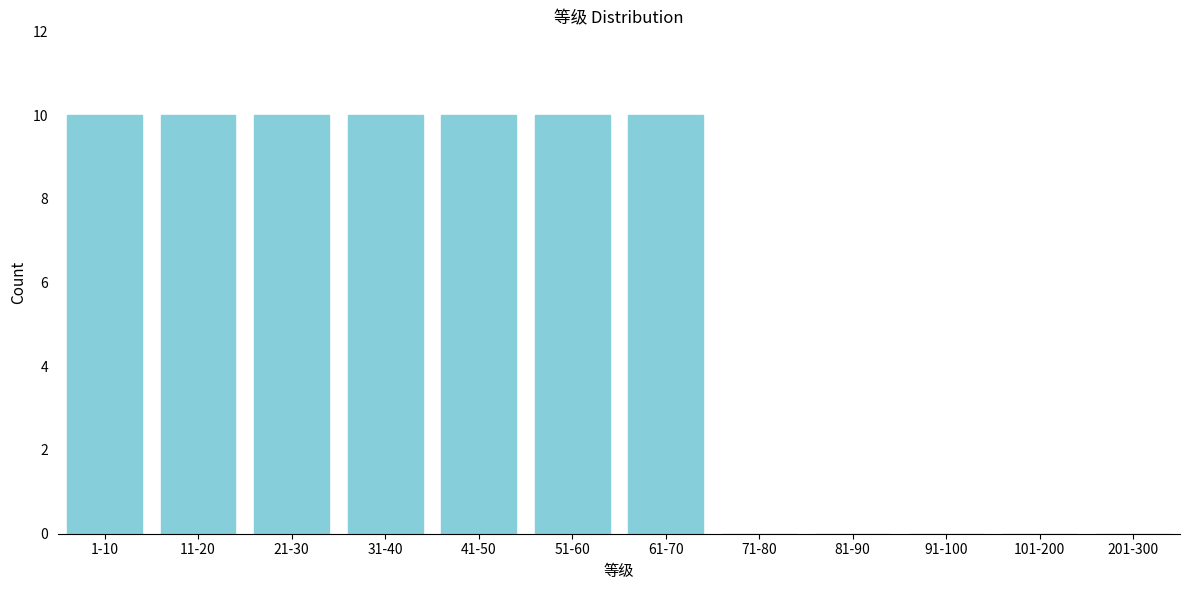

Reading right to left, extract all data points from this chart.

201-300=0	101-200=0	91-100=0	81-90=0	71-80=0	61-70=10	51-60=10	41-50=10	31-40=10	21-30=10	11-20=10	1-10=10